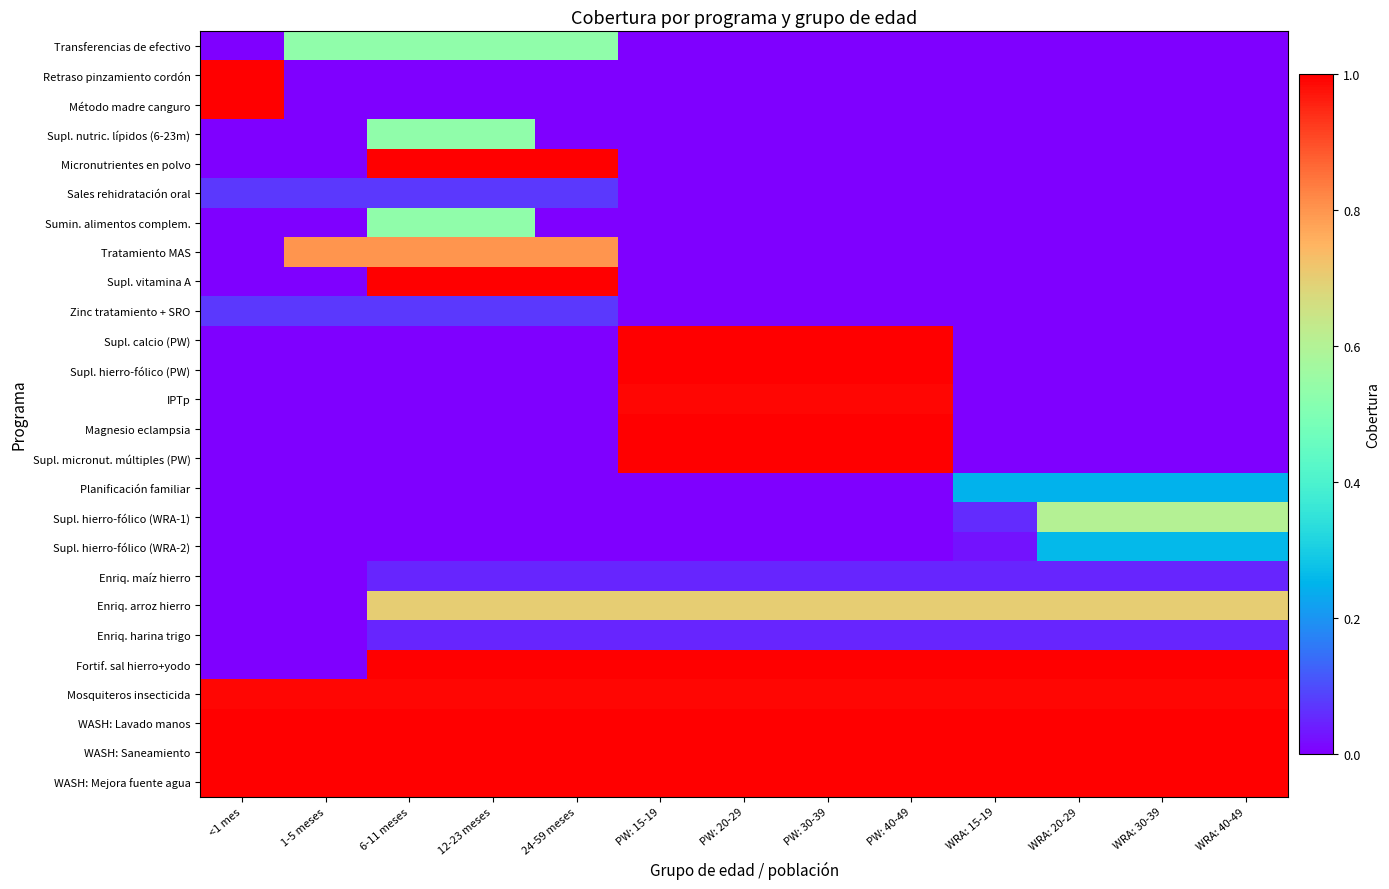

Reading left to right, extract all data points from this chart.

Transferencias de efectivo: <1 mes=0.0	1-5 meses=0.5	6-11 meses=0.5	12-23 meses=0.5	24-59 meses=0.5	PW: 15-19=0.0	PW: 20-29=0.0	PW: 30-39=0.0	PW: 40-49=0.0	WRA: 15-19=0.0	WRA: 20-29=0.0	WRA: 30-39=0.0	WRA: 40-49=0.0
Retraso pinzamiento cordón: <1 mes=1.0	1-5 meses=0.0	6-11 meses=0.0	12-23 meses=0.0	24-59 meses=0.0	PW: 15-19=0.0	PW: 20-29=0.0	PW: 30-39=0.0	PW: 40-49=0.0	WRA: 15-19=0.0	WRA: 20-29=0.0	WRA: 30-39=0.0	WRA: 40-49=0.0
Método madre canguro: <1 mes=1.0	1-5 meses=0.0	6-11 meses=0.0	12-23 meses=0.0	24-59 meses=0.0	PW: 15-19=0.0	PW: 20-29=0.0	PW: 30-39=0.0	PW: 40-49=0.0	WRA: 15-19=0.0	WRA: 20-29=0.0	WRA: 30-39=0.0	WRA: 40-49=0.0
Supl. nutric. lípidos (6-23m): <1 mes=0.0	1-5 meses=0.0	6-11 meses=0.5	12-23 meses=0.5	24-59 meses=0.0	PW: 15-19=0.0	PW: 20-29=0.0	PW: 30-39=0.0	PW: 40-49=0.0	WRA: 15-19=0.0	WRA: 20-29=0.0	WRA: 30-39=0.0	WRA: 40-49=0.0
Micronutrientes en polvo: <1 mes=0.0	1-5 meses=0.0	6-11 meses=1.0	12-23 meses=1.0	24-59 meses=1.0	PW: 15-19=0.0	PW: 20-29=0.0	PW: 30-39=0.0	PW: 40-49=0.0	WRA: 15-19=0.0	WRA: 20-29=0.0	WRA: 30-39=0.0	WRA: 40-49=0.0
Sales rehidratación oral: <1 mes=0.1	1-5 meses=0.1	6-11 meses=0.1	12-23 meses=0.1	24-59 meses=0.1	PW: 15-19=0.0	PW: 20-29=0.0	PW: 30-39=0.0	PW: 40-49=0.0	WRA: 15-19=0.0	WRA: 20-29=0.0	WRA: 30-39=0.0	WRA: 40-49=0.0
Sumin. alimentos complem.: <1 mes=0.0	1-5 meses=0.0	6-11 meses=0.5	12-23 meses=0.5	24-59 meses=0.0	PW: 15-19=0.0	PW: 20-29=0.0	PW: 30-39=0.0	PW: 40-49=0.0	WRA: 15-19=0.0	WRA: 20-29=0.0	WRA: 30-39=0.0	WRA: 40-49=0.0
Tratamiento MAS: <1 mes=0.0	1-5 meses=0.8	6-11 meses=0.8	12-23 meses=0.8	24-59 meses=0.8	PW: 15-19=0.0	PW: 20-29=0.0	PW: 30-39=0.0	PW: 40-49=0.0	WRA: 15-19=0.0	WRA: 20-29=0.0	WRA: 30-39=0.0	WRA: 40-49=0.0
Supl. vitamina A: <1 mes=0.0	1-5 meses=0.0	6-11 meses=1.0	12-23 meses=1.0	24-59 meses=1.0	PW: 15-19=0.0	PW: 20-29=0.0	PW: 30-39=0.0	PW: 40-49=0.0	WRA: 15-19=0.0	WRA: 20-29=0.0	WRA: 30-39=0.0	WRA: 40-49=0.0
Zinc tratamiento + SRO: <1 mes=0.1	1-5 meses=0.1	6-11 meses=0.1	12-23 meses=0.1	24-59 meses=0.1	PW: 15-19=0.0	PW: 20-29=0.0	PW: 30-39=0.0	PW: 40-49=0.0	WRA: 15-19=0.0	WRA: 20-29=0.0	WRA: 30-39=0.0	WRA: 40-49=0.0
Supl. calcio (PW): <1 mes=0.0	1-5 meses=0.0	6-11 meses=0.0	12-23 meses=0.0	24-59 meses=0.0	PW: 15-19=1.0	PW: 20-29=1.0	PW: 30-39=1.0	PW: 40-49=1.0	WRA: 15-19=0.0	WRA: 20-29=0.0	WRA: 30-39=0.0	WRA: 40-49=0.0
Supl. hierro-fólico (PW): <1 mes=0.0	1-5 meses=0.0	6-11 meses=0.0	12-23 meses=0.0	24-59 meses=0.0	PW: 15-19=1.0	PW: 20-29=1.0	PW: 30-39=1.0	PW: 40-49=1.0	WRA: 15-19=0.0	WRA: 20-29=0.0	WRA: 30-39=0.0	WRA: 40-49=0.0
IPTp: <1 mes=0.0	1-5 meses=0.0	6-11 meses=0.0	12-23 meses=0.0	24-59 meses=0.0	PW: 15-19=1.0	PW: 20-29=1.0	PW: 30-39=1.0	PW: 40-49=1.0	WRA: 15-19=0.0	WRA: 20-29=0.0	WRA: 30-39=0.0	WRA: 40-49=0.0
Magnesio eclampsia: <1 mes=0.0	1-5 meses=0.0	6-11 meses=0.0	12-23 meses=0.0	24-59 meses=0.0	PW: 15-19=1.0	PW: 20-29=1.0	PW: 30-39=1.0	PW: 40-49=1.0	WRA: 15-19=0.0	WRA: 20-29=0.0	WRA: 30-39=0.0	WRA: 40-49=0.0
Supl. micronut. múltiples (PW): <1 mes=0.0	1-5 meses=0.0	6-11 meses=0.0	12-23 meses=0.0	24-59 meses=0.0	PW: 15-19=1.0	PW: 20-29=1.0	PW: 30-39=1.0	PW: 40-49=1.0	WRA: 15-19=0.0	WRA: 20-29=0.0	WRA: 30-39=0.0	WRA: 40-49=0.0
Planificación familiar: <1 mes=0.0	1-5 meses=0.0	6-11 meses=0.0	12-23 meses=0.0	24-59 meses=0.0	PW: 15-19=0.0	PW: 20-29=0.0	PW: 30-39=0.0	PW: 40-49=0.0	WRA: 15-19=0.2	WRA: 20-29=0.2	WRA: 30-39=0.2	WRA: 40-49=0.2
Supl. hierro-fólico (WRA-1): <1 mes=0.0	1-5 meses=0.0	6-11 meses=0.0	12-23 meses=0.0	24-59 meses=0.0	PW: 15-19=0.0	PW: 20-29=0.0	PW: 30-39=0.0	PW: 40-49=0.0	WRA: 15-19=0.1	WRA: 20-29=0.6	WRA: 30-39=0.6	WRA: 40-49=0.6
Supl. hierro-fólico (WRA-2): <1 mes=0.0	1-5 meses=0.0	6-11 meses=0.0	12-23 meses=0.0	24-59 meses=0.0	PW: 15-19=0.0	PW: 20-29=0.0	PW: 30-39=0.0	PW: 40-49=0.0	WRA: 15-19=0.0	WRA: 20-29=0.3	WRA: 30-39=0.3	WRA: 40-49=0.3
Enriq. maíz hierro: <1 mes=0.0	1-5 meses=0.0	6-11 meses=0.1	12-23 meses=0.1	24-59 meses=0.1	PW: 15-19=0.1	PW: 20-29=0.1	PW: 30-39=0.1	PW: 40-49=0.1	WRA: 15-19=0.1	WRA: 20-29=0.1	WRA: 30-39=0.1	WRA: 40-49=0.1
Enriq. arroz hierro: <1 mes=0.0	1-5 meses=0.0	6-11 meses=0.7	12-23 meses=0.7	24-59 meses=0.7	PW: 15-19=0.7	PW: 20-29=0.7	PW: 30-39=0.7	PW: 40-49=0.7	WRA: 15-19=0.7	WRA: 20-29=0.7	WRA: 30-39=0.7	WRA: 40-49=0.7
Enriq. harina trigo: <1 mes=0.0	1-5 meses=0.0	6-11 meses=0.1	12-23 meses=0.1	24-59 meses=0.1	PW: 15-19=0.1	PW: 20-29=0.1	PW: 30-39=0.1	PW: 40-49=0.1	WRA: 15-19=0.1	WRA: 20-29=0.1	WRA: 30-39=0.1	WRA: 40-49=0.1
Fortif. sal hierro+yodo: <1 mes=0.0	1-5 meses=0.0	6-11 meses=1.0	12-23 meses=1.0	24-59 meses=1.0	PW: 15-19=1.0	PW: 20-29=1.0	PW: 30-39=1.0	PW: 40-49=1.0	WRA: 15-19=1.0	WRA: 20-29=1.0	WRA: 30-39=1.0	WRA: 40-49=1.0
Mosquiteros insecticida: <1 mes=1.0	1-5 meses=1.0	6-11 meses=1.0	12-23 meses=1.0	24-59 meses=1.0	PW: 15-19=1.0	PW: 20-29=1.0	PW: 30-39=1.0	PW: 40-49=1.0	WRA: 15-19=1.0	WRA: 20-29=1.0	WRA: 30-39=1.0	WRA: 40-49=1.0
WASH: Lavado manos: <1 mes=1.0	1-5 meses=1.0	6-11 meses=1.0	12-23 meses=1.0	24-59 meses=1.0	PW: 15-19=1.0	PW: 20-29=1.0	PW: 30-39=1.0	PW: 40-49=1.0	WRA: 15-19=1.0	WRA: 20-29=1.0	WRA: 30-39=1.0	WRA: 40-49=1.0
WASH: Saneamiento: <1 mes=1.0	1-5 meses=1.0	6-11 meses=1.0	12-23 meses=1.0	24-59 meses=1.0	PW: 15-19=1.0	PW: 20-29=1.0	PW: 30-39=1.0	PW: 40-49=1.0	WRA: 15-19=1.0	WRA: 20-29=1.0	WRA: 30-39=1.0	WRA: 40-49=1.0
WASH: Mejora fuente agua: <1 mes=1.0	1-5 meses=1.0	6-11 meses=1.0	12-23 meses=1.0	24-59 meses=1.0	PW: 15-19=1.0	PW: 20-29=1.0	PW: 30-39=1.0	PW: 40-49=1.0	WRA: 15-19=1.0	WRA: 20-29=1.0	WRA: 30-39=1.0	WRA: 40-49=1.0